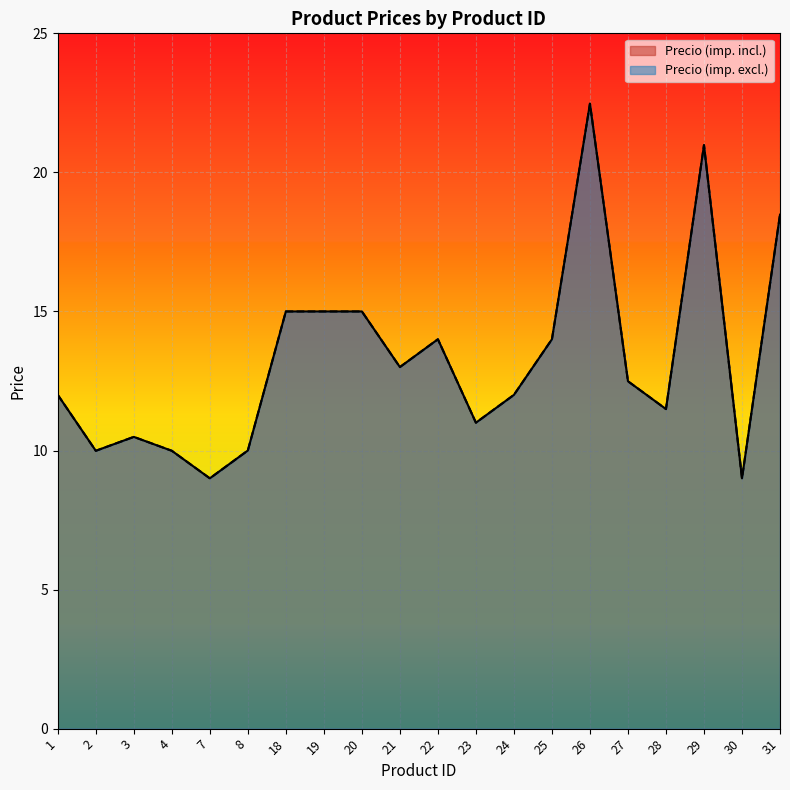

True or false: Precio (imp. excl.) has a value of 12.0 at 1.

True